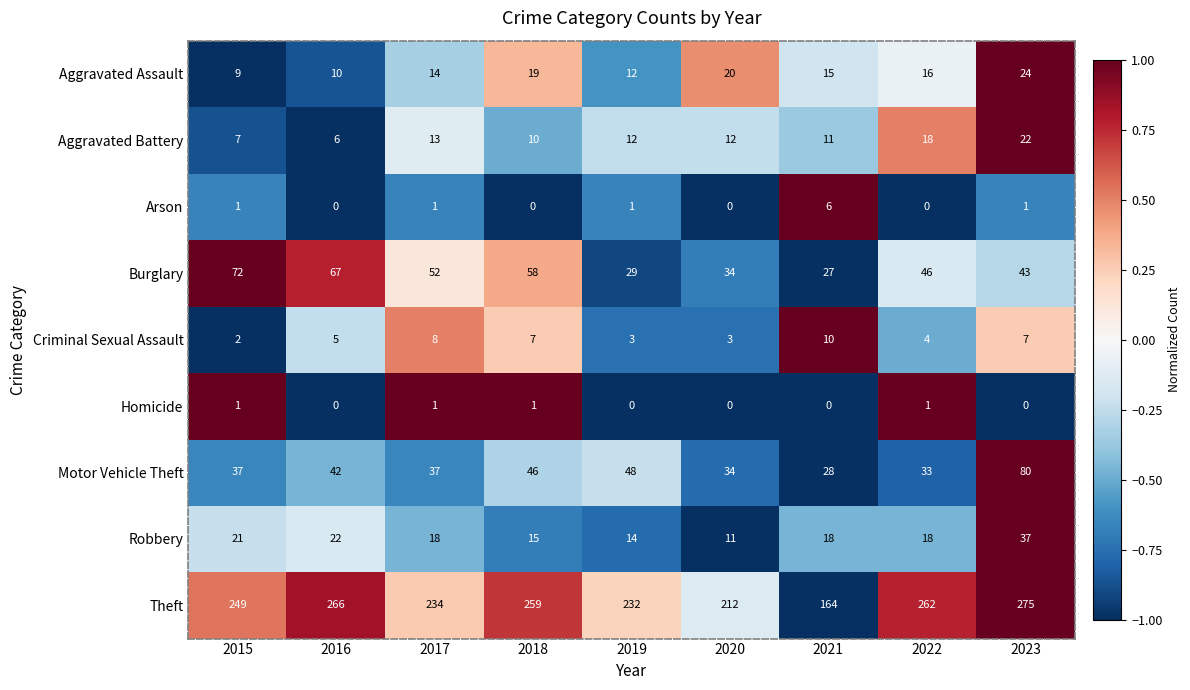

At how many categories does at least one series exceed 0?

9